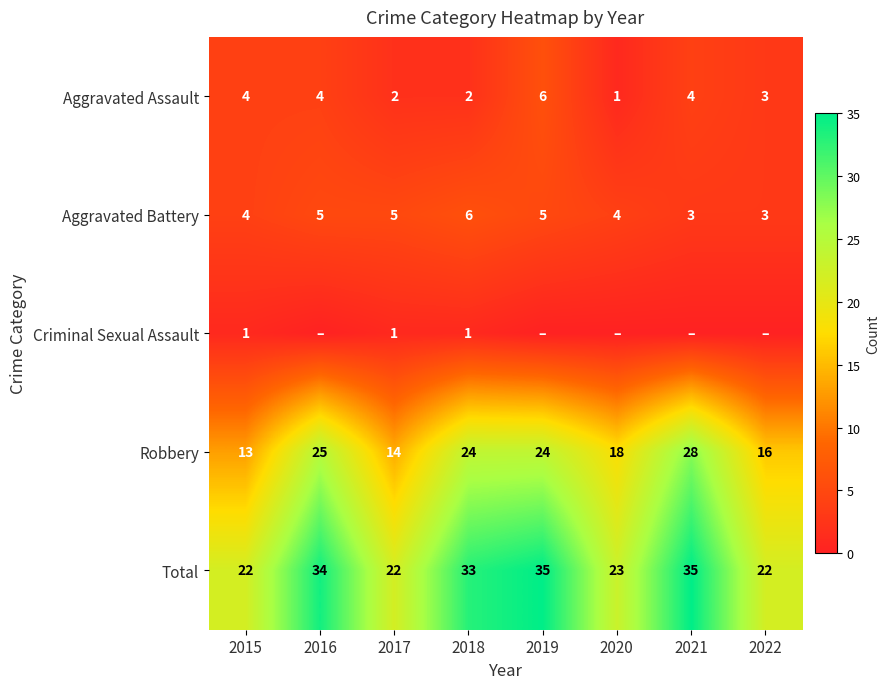

What is the difference between the highest and lowest values at 2015?

21